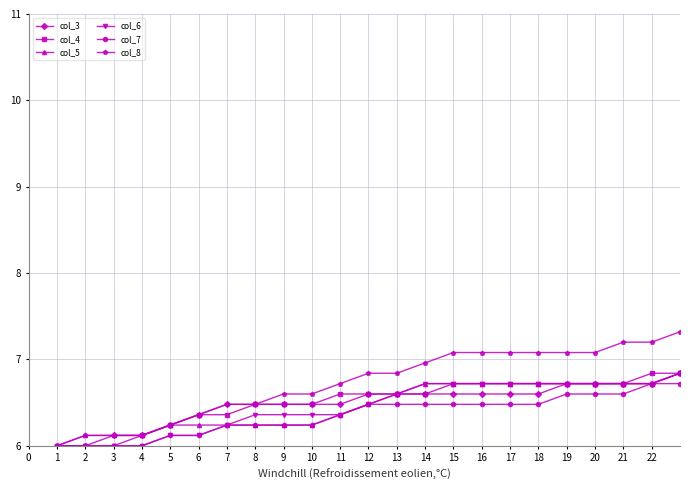

What is the maximum value for col_7?

8.0